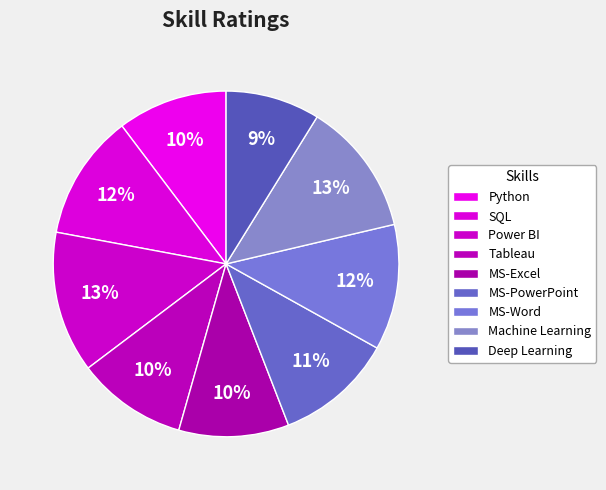

Which slice is the smallest?

Deep Learning